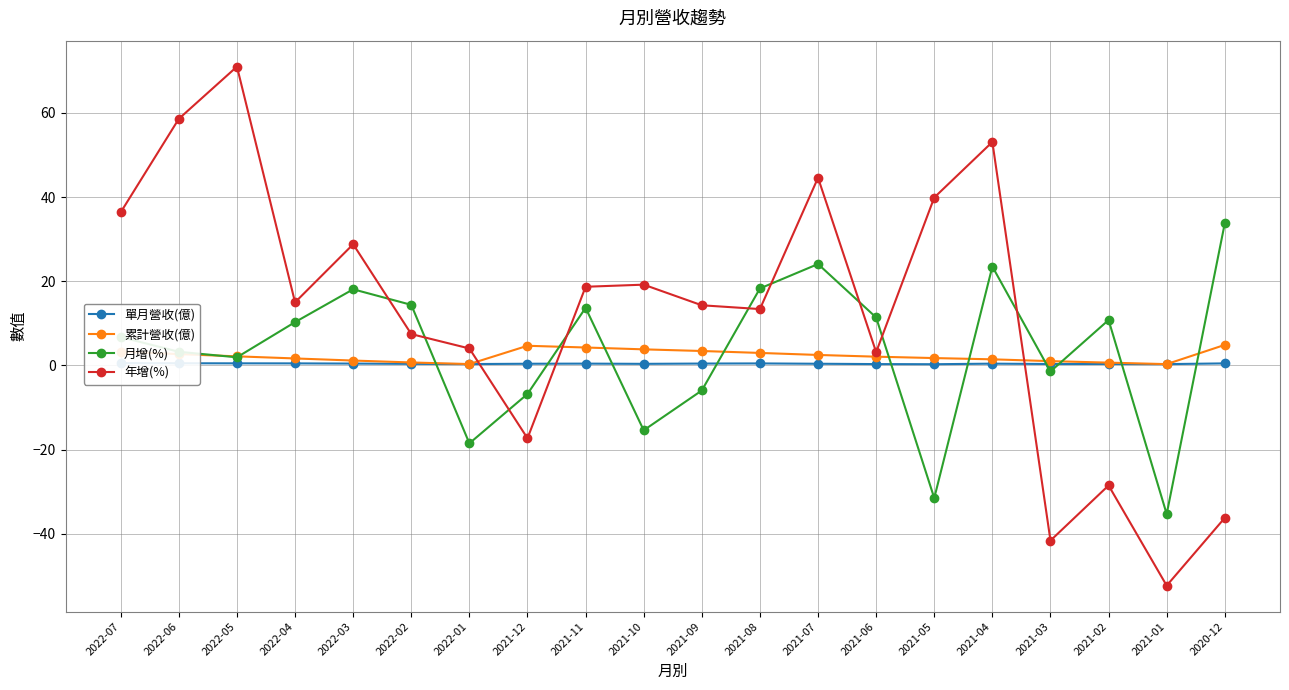

What is the total value across all series at 2022-01?

-13.8